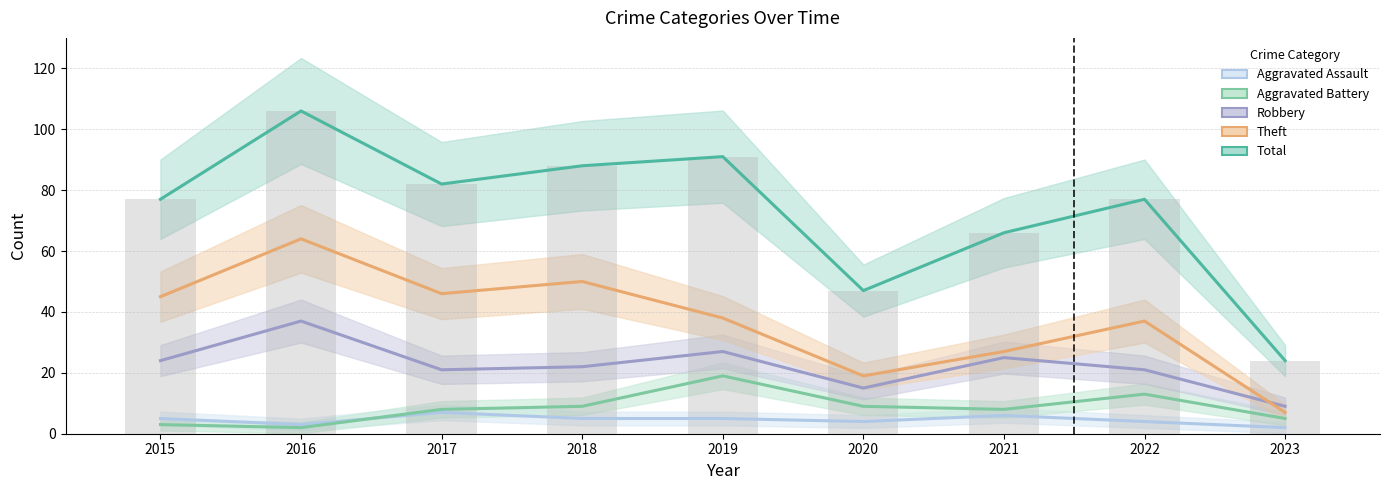

At which category is the sum across all series the highest?

2016